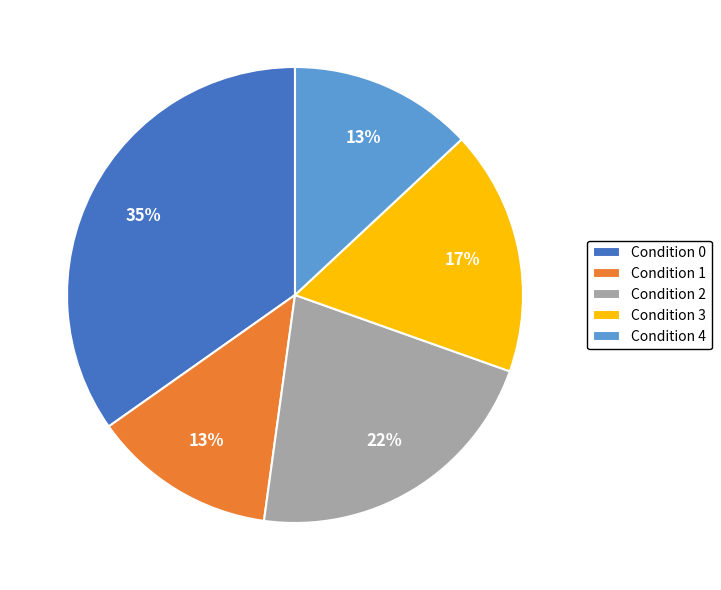

Count the number of slices in the pie.

5